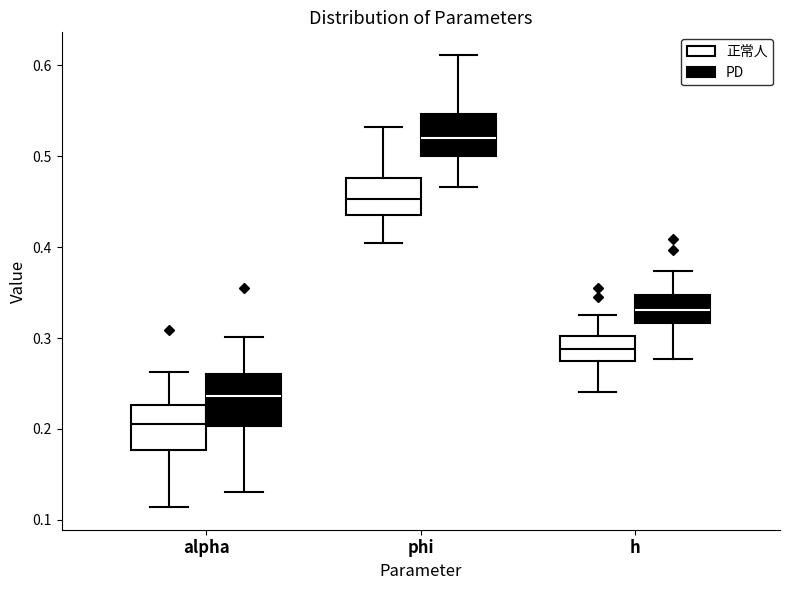

Which box has the highest median line?

phi (PD)